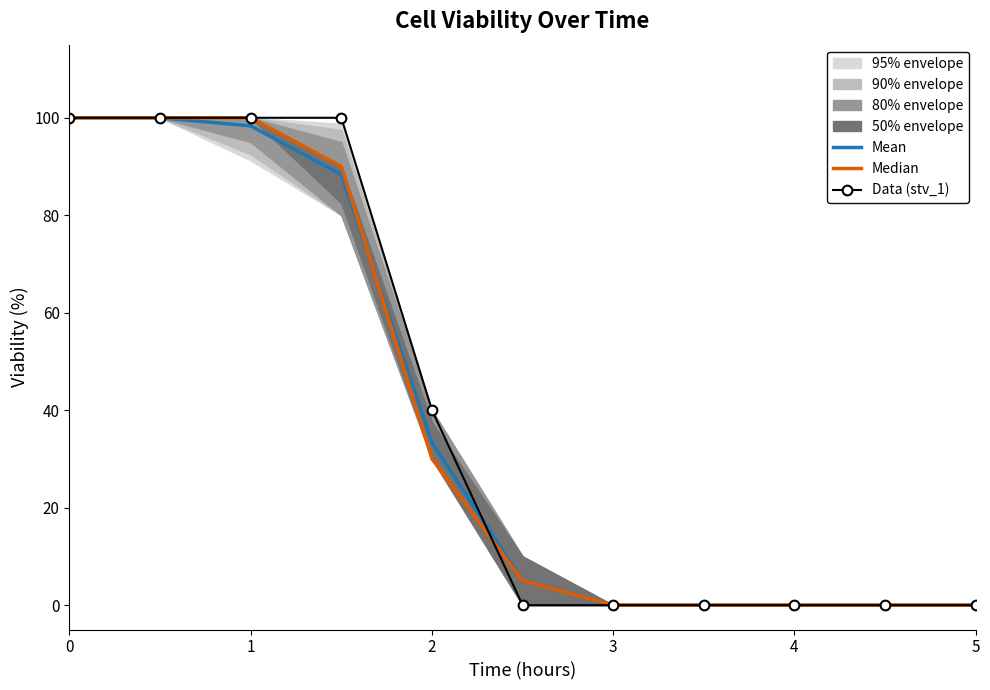

Is the value of Mean at 8 greater than the value of Data (stv_1) at 7?

No